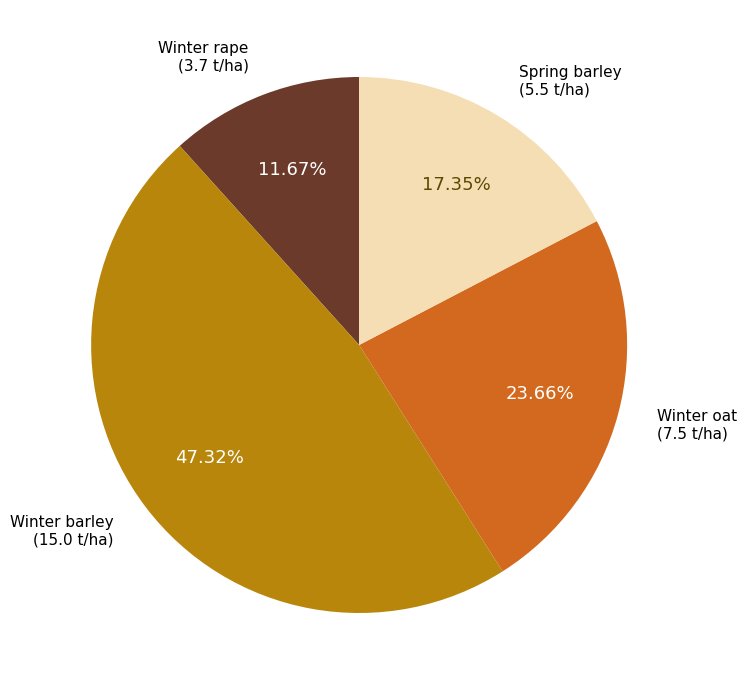

Does any single category account for the majority?

No